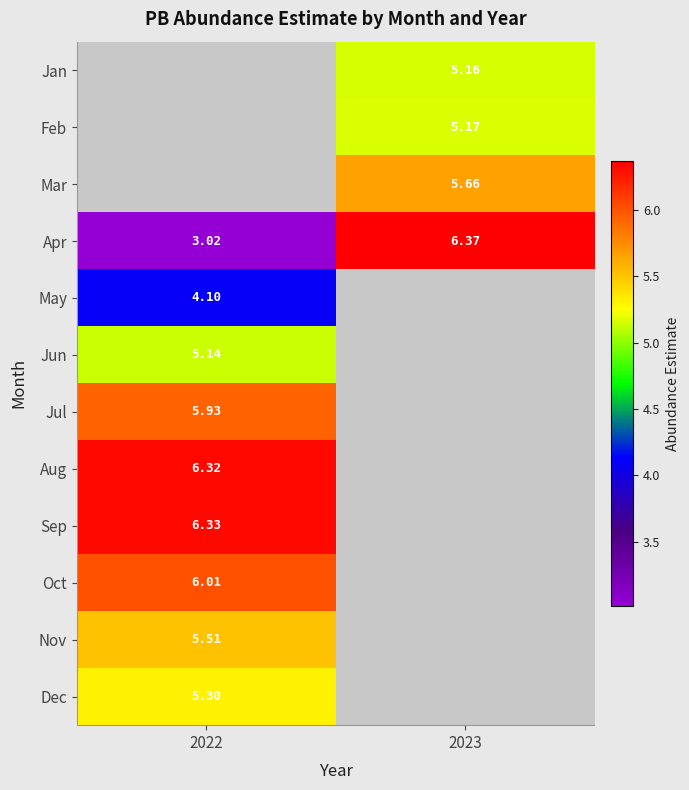

What is the greatest value displayed?

6.4